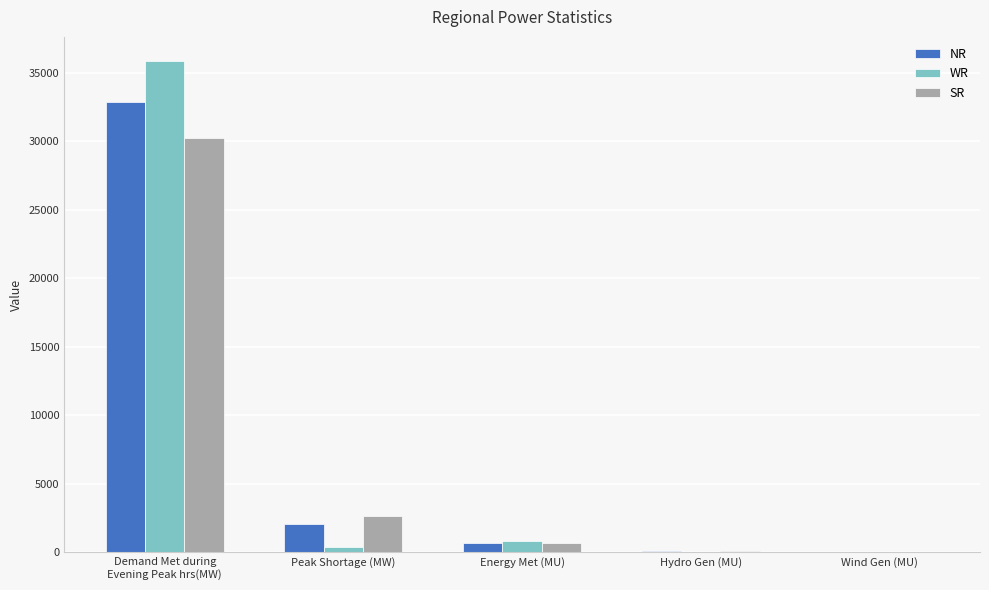

What is the average value of the WR series?

7440